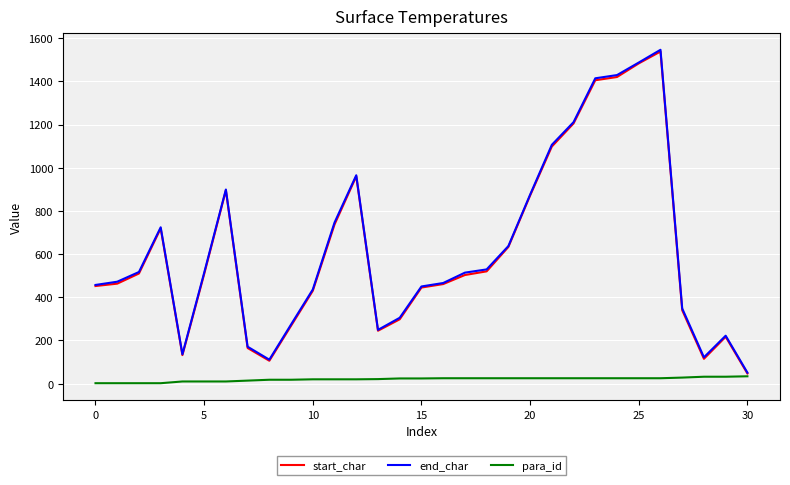

What is the minimum value for end_char?

51